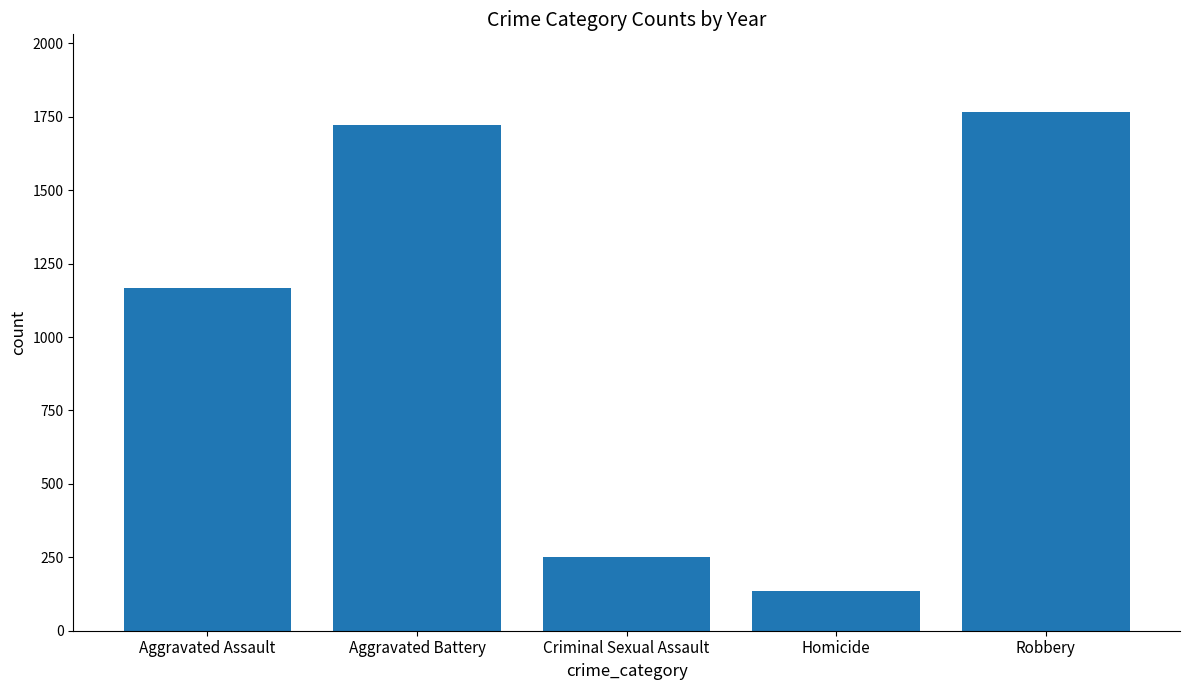

Read the value at Robbery.

1766